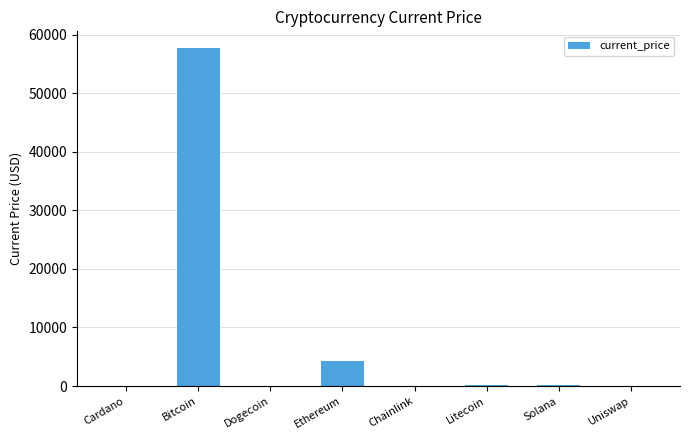

Which has a higher value, Ethereum or Chainlink?

Ethereum